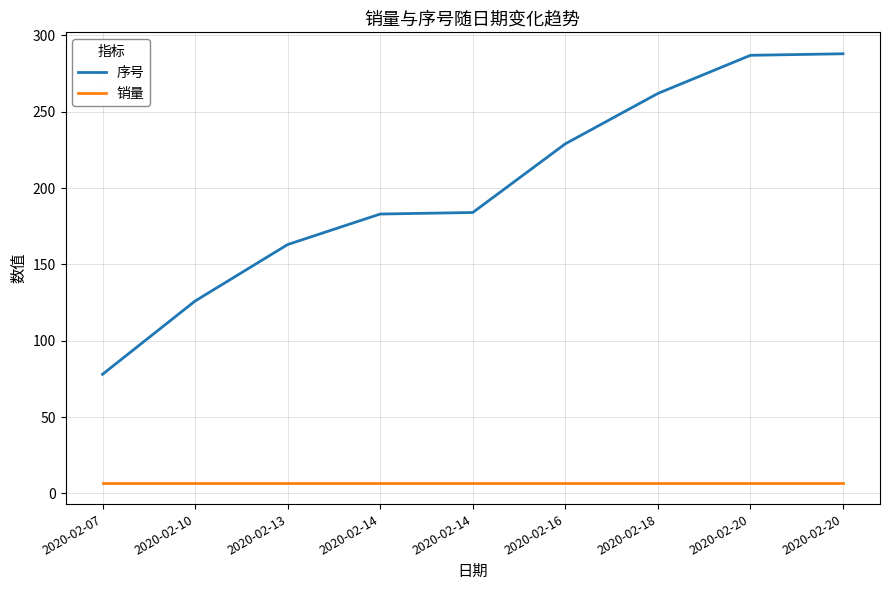

What is the value of the 销量 point at the 2nd from the left?

7